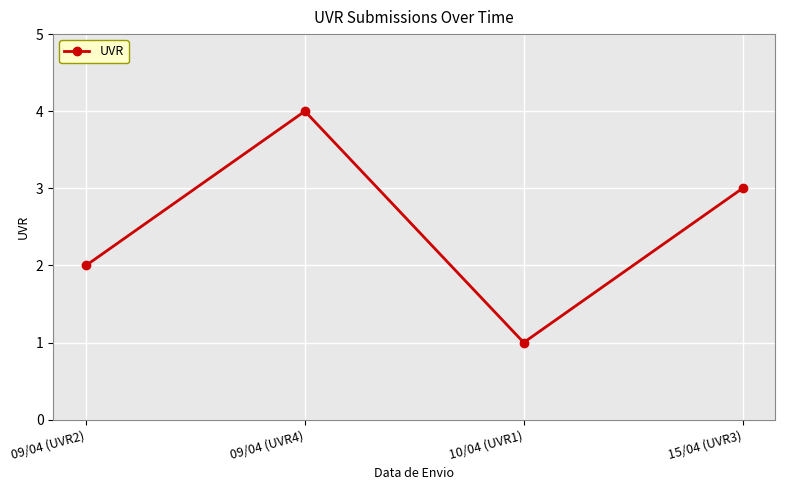

How many interior local valleys (lower than both neighbors) does the data have?

1